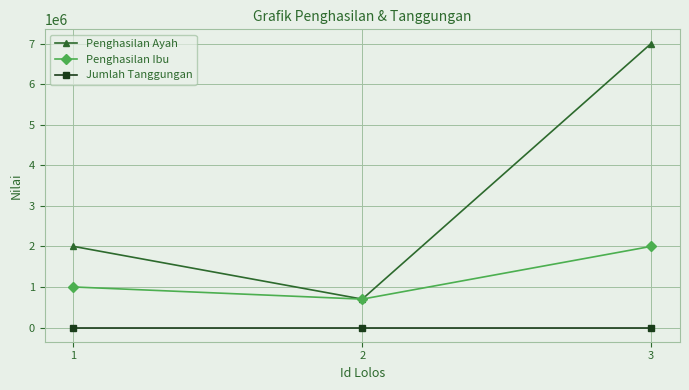

Where is Penghasilan Ibu nearest to the value 1350000?

1